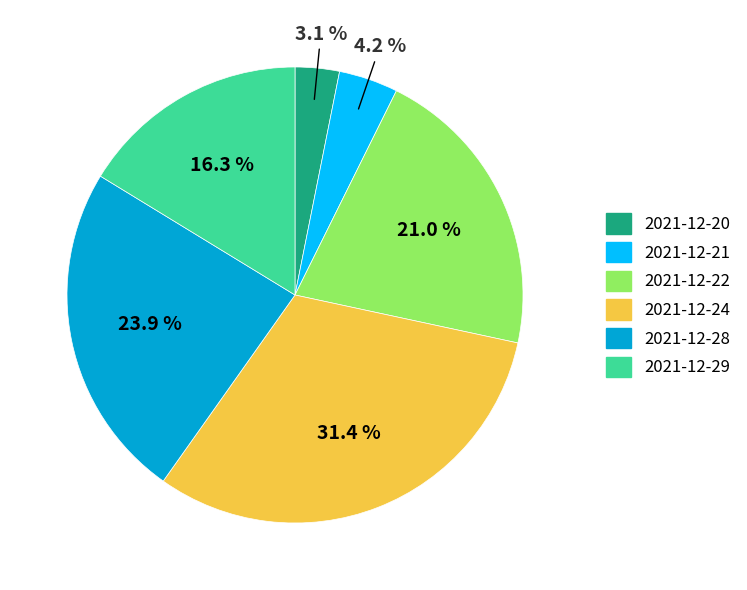

How many segments does this pie chart have?

6